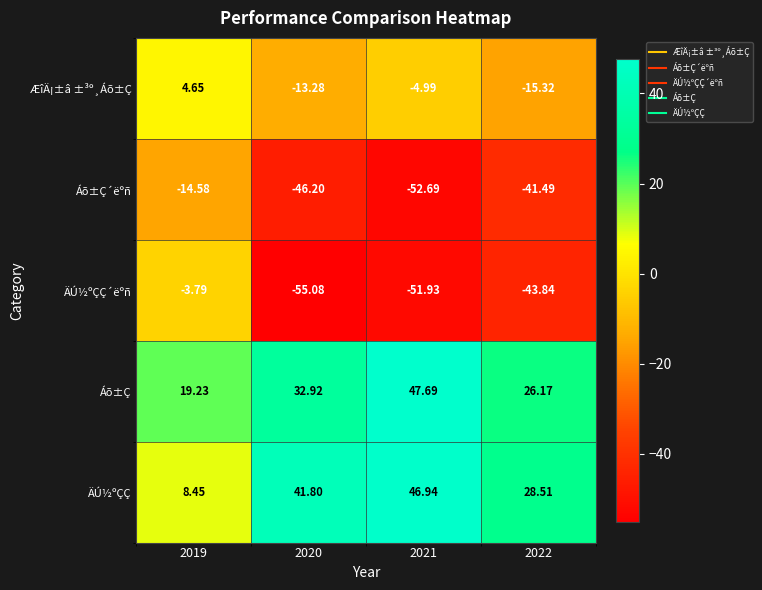

Rank the series by their maximum value, from lowest to highest.

Áõ±Ç´ëºñ, ÄÚ½ºÇÇ´ëºñ, ÆîÄ¡±â ±³º¸Áõ±Ç, ÄÚ½ºÇÇ, Áõ±Ç